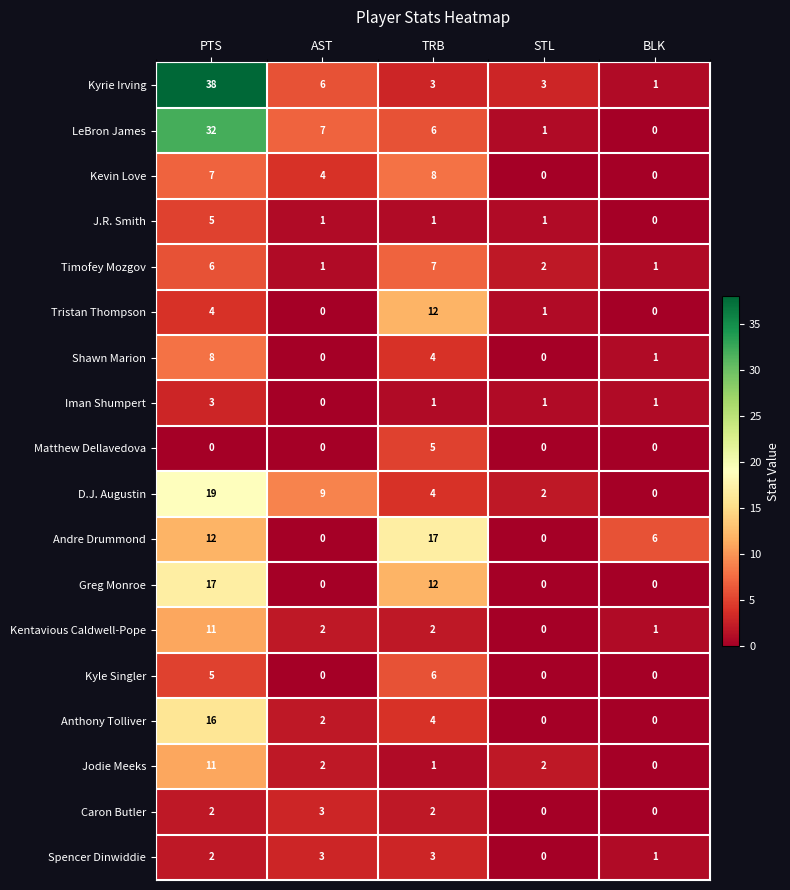

Where is Kyrie Irving nearest to the value 19?

AST